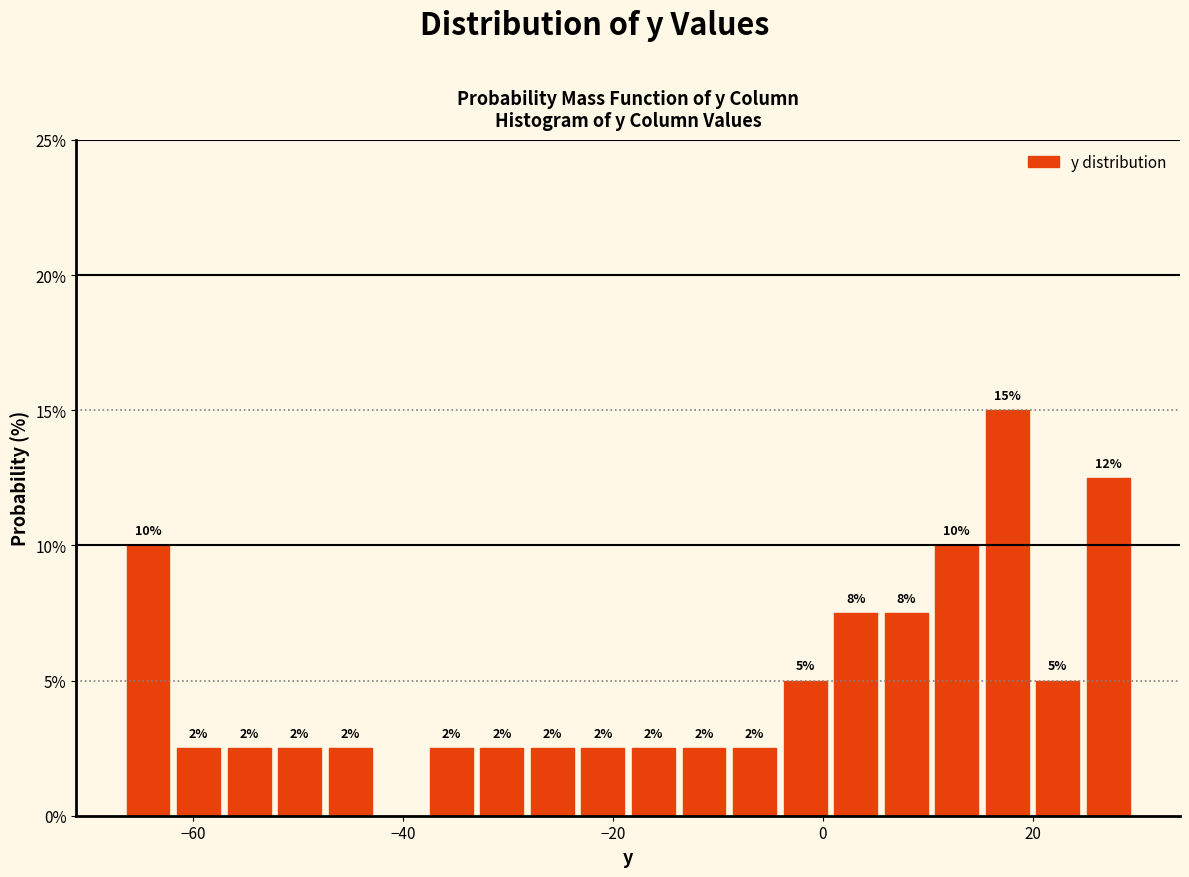

Read against the x-axis, roughly where is the centre of the tallest bar?

18